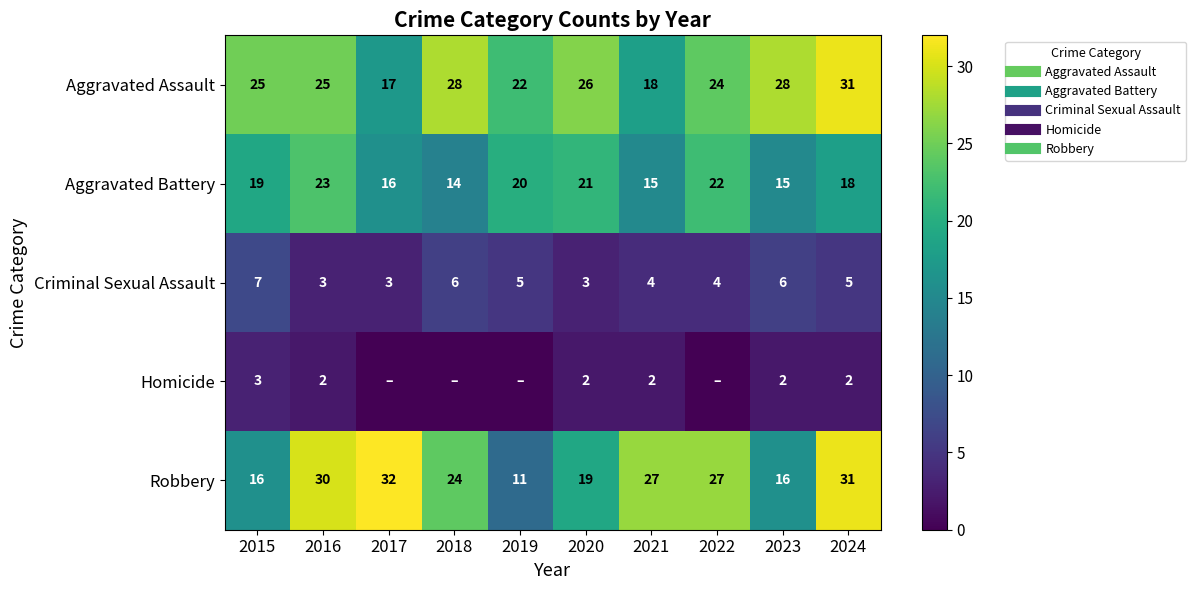

How many categories are shown in the chart?

10